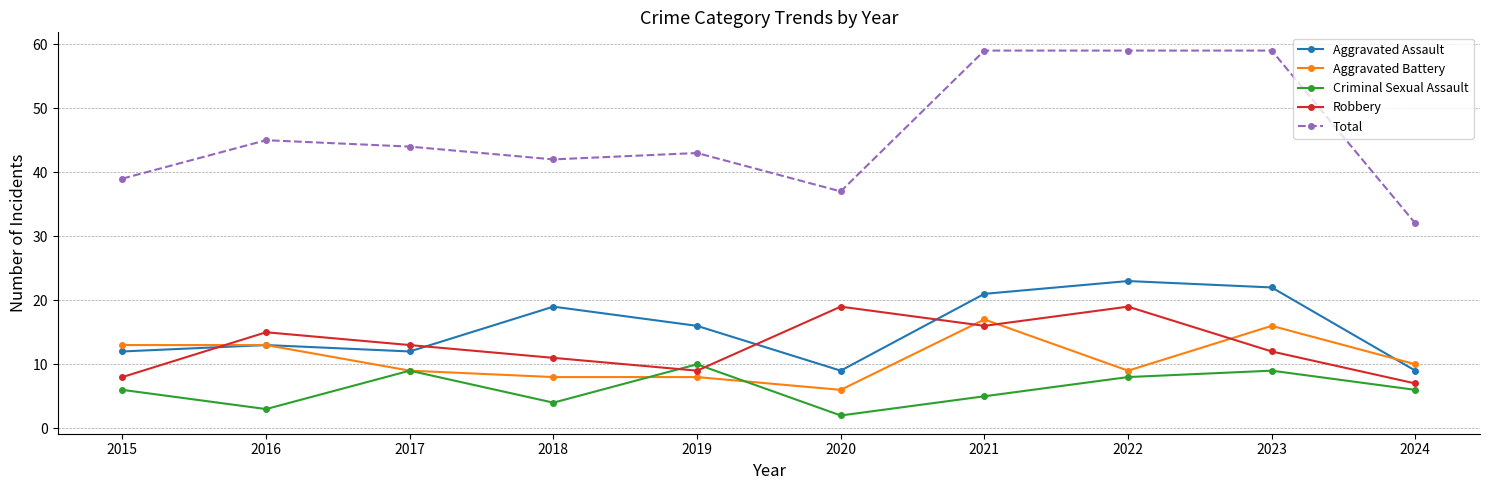

What is the lowest value of the Total series?

32